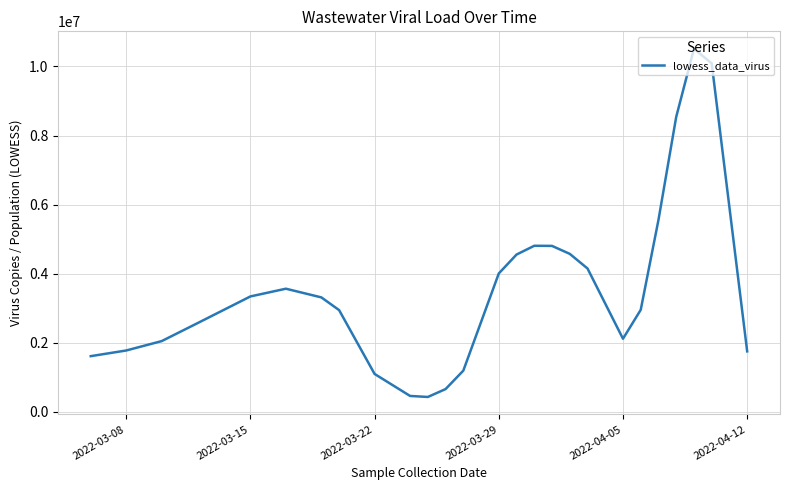

What is the difference between the maximum and minimum values?

10082786.0